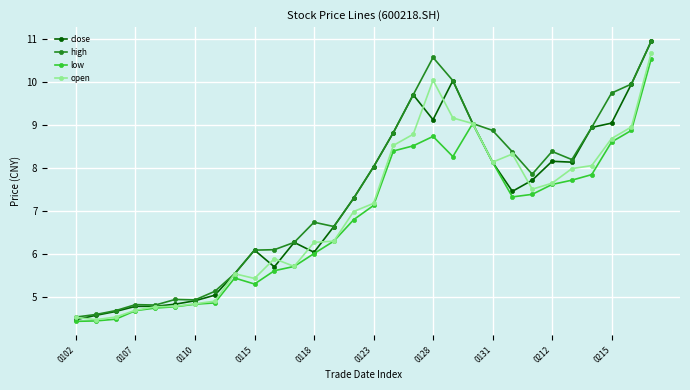

What is the value of the high point at the 28th from the left?

9.8